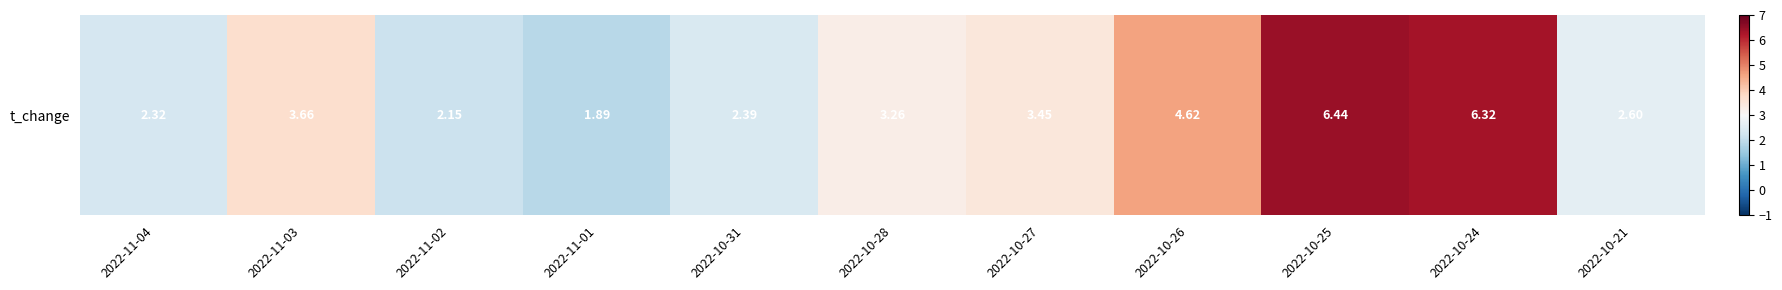

The value at 2022-10-24 is 6.3. True or false?

True